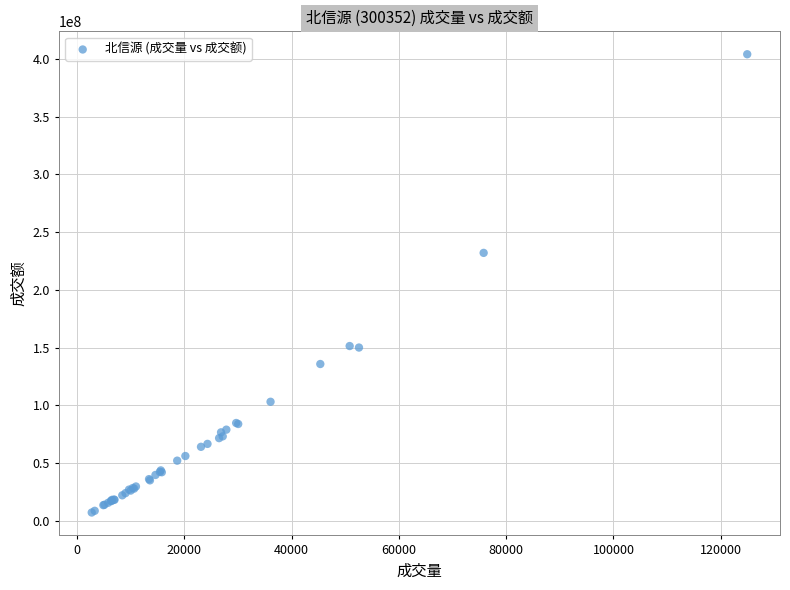

What Y value in the scatter plot is closest to 205669498?

232067259